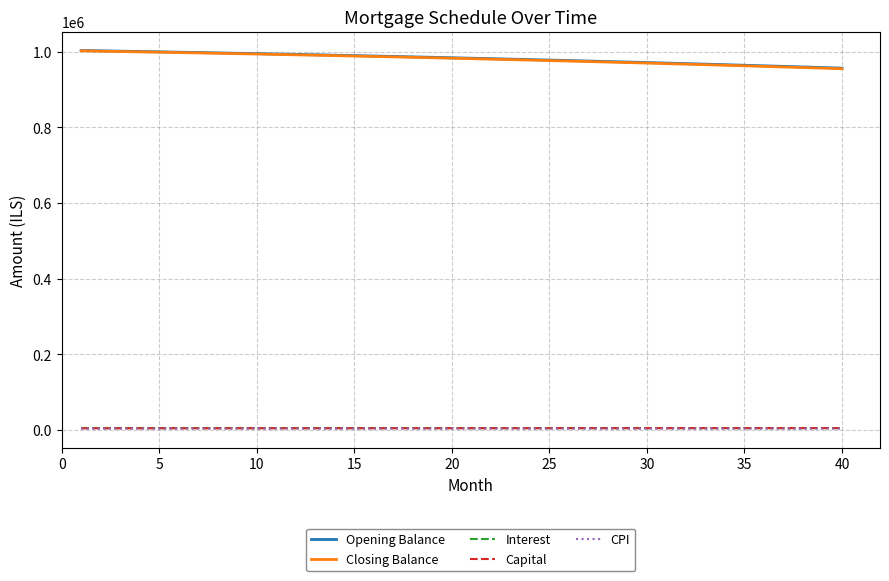

True or false: Closing Balance and Capital intersect in this chart.

False